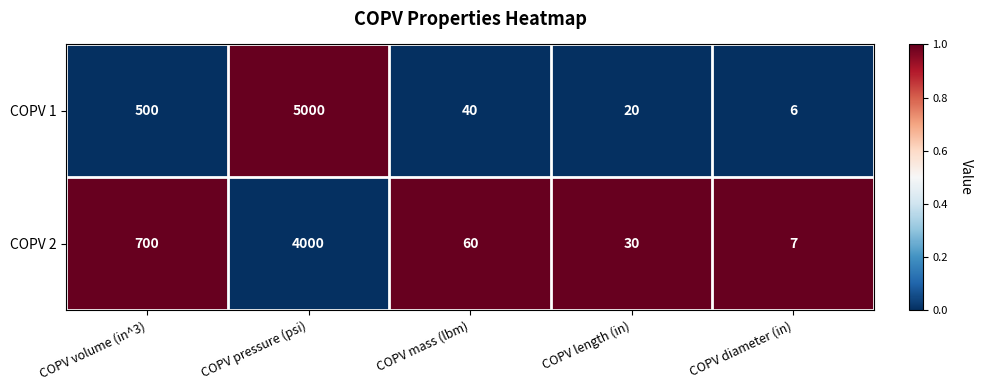

What is the greatest value displayed?

5000